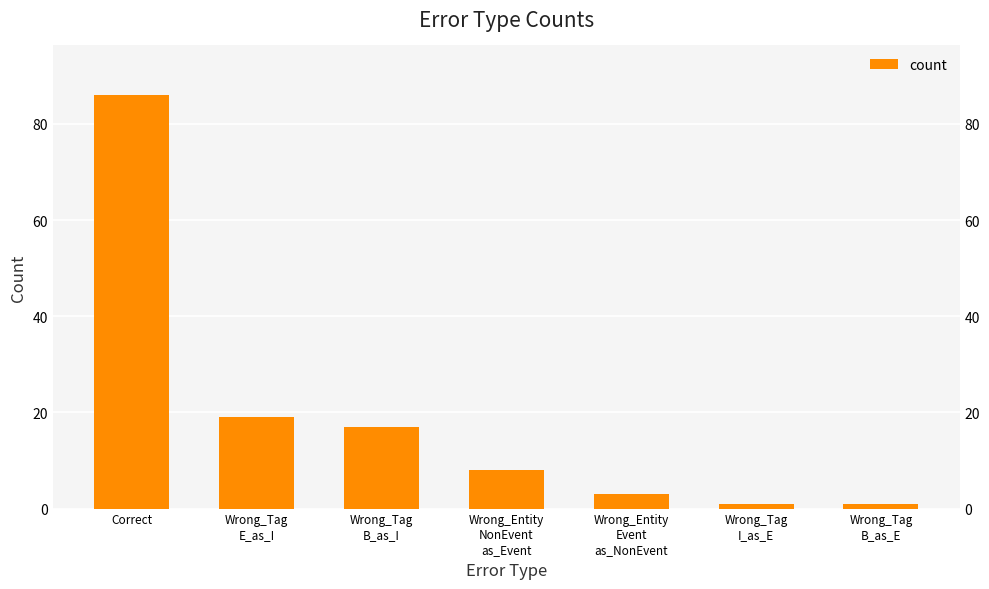

What is the difference between the maximum and minimum values?

85